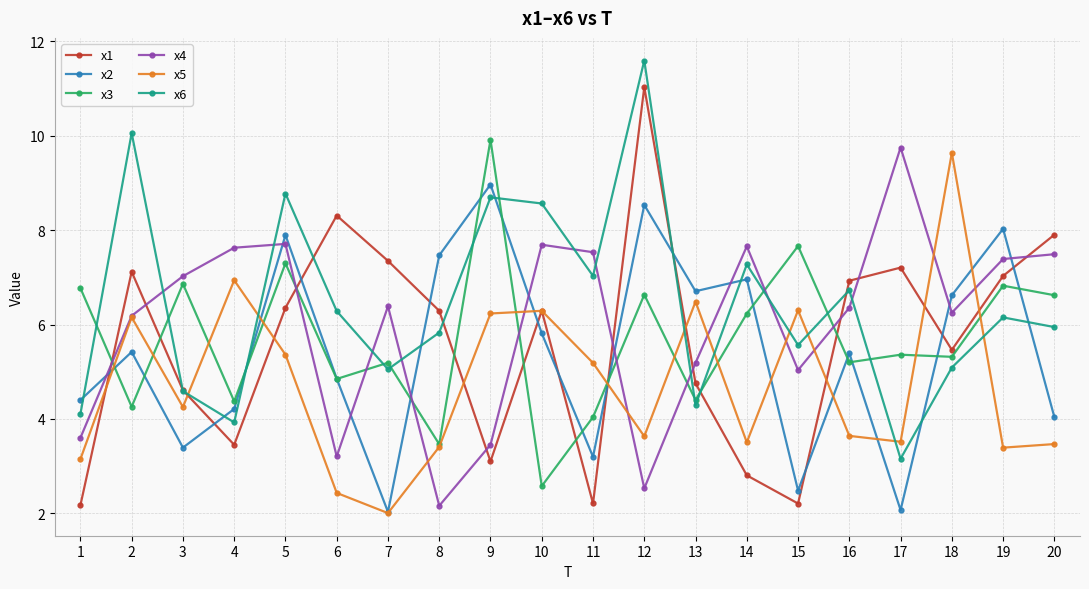

What is the sum of all x4 values?

120.2